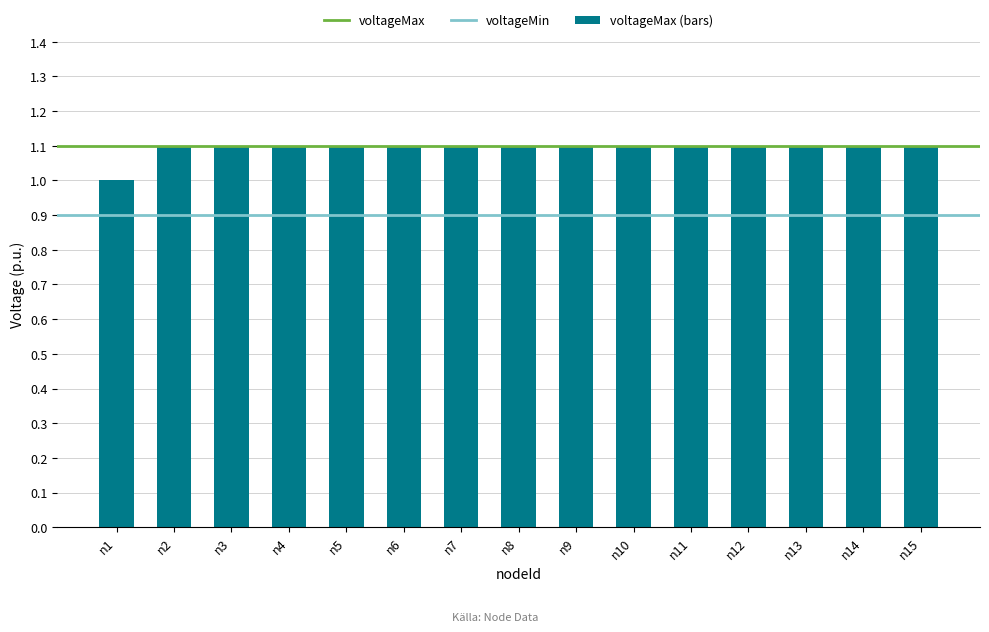

How many bars are there in total?

15